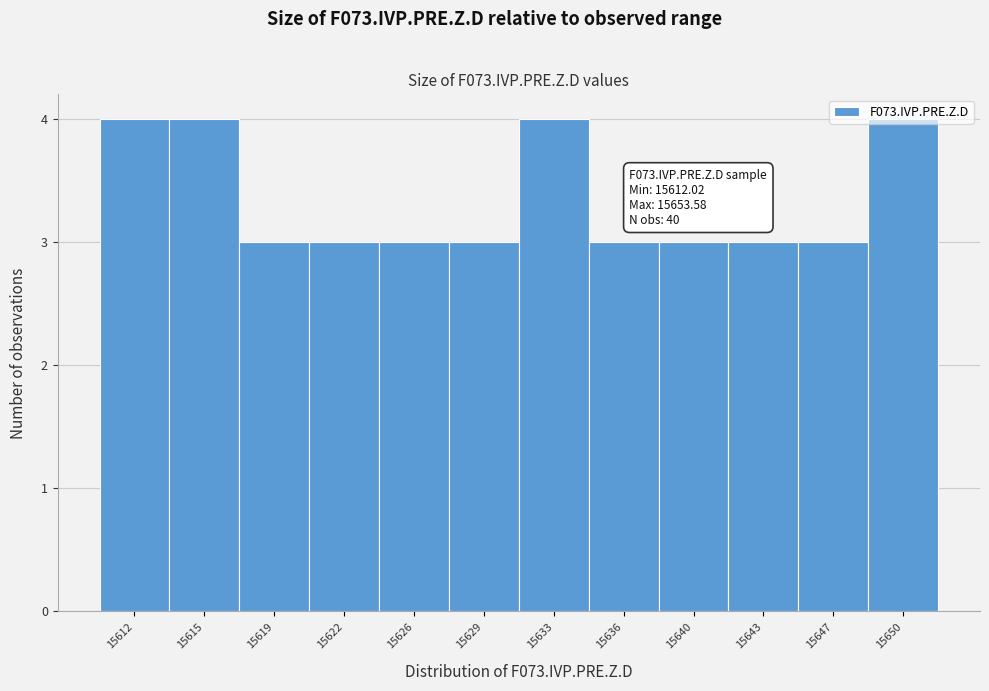

Between 15640 and 15615, which is larger?

15615